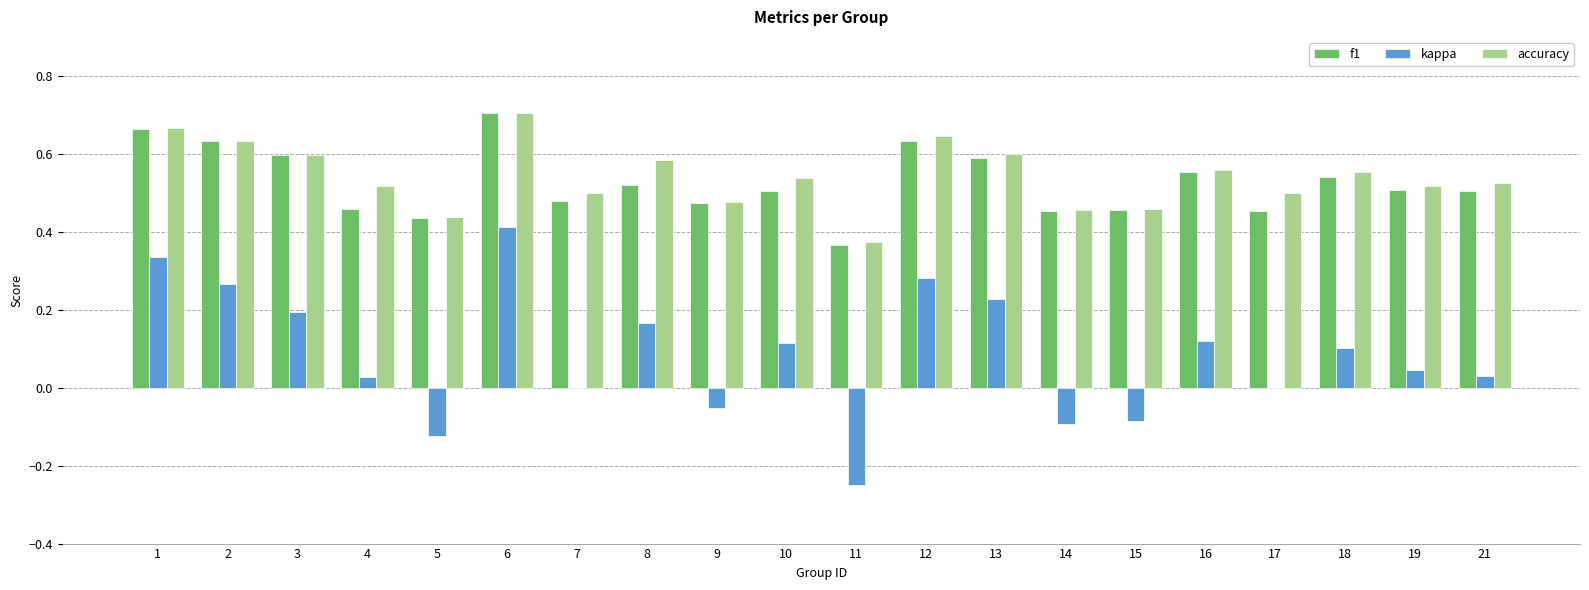

True or false: kappa has a value of 0.7 at 6.

False